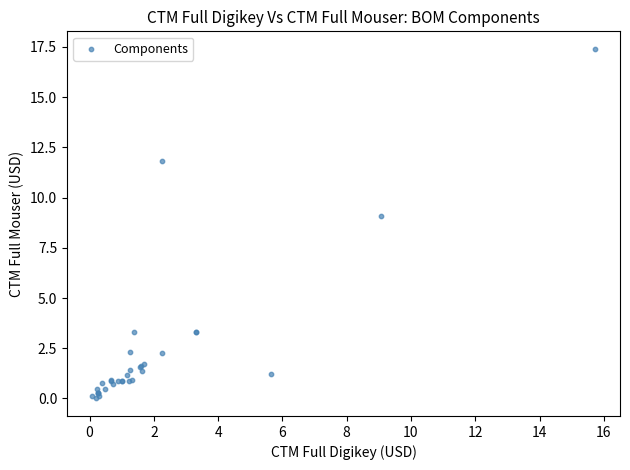

What Y value in the scatter plot is closest to 8?

9.1